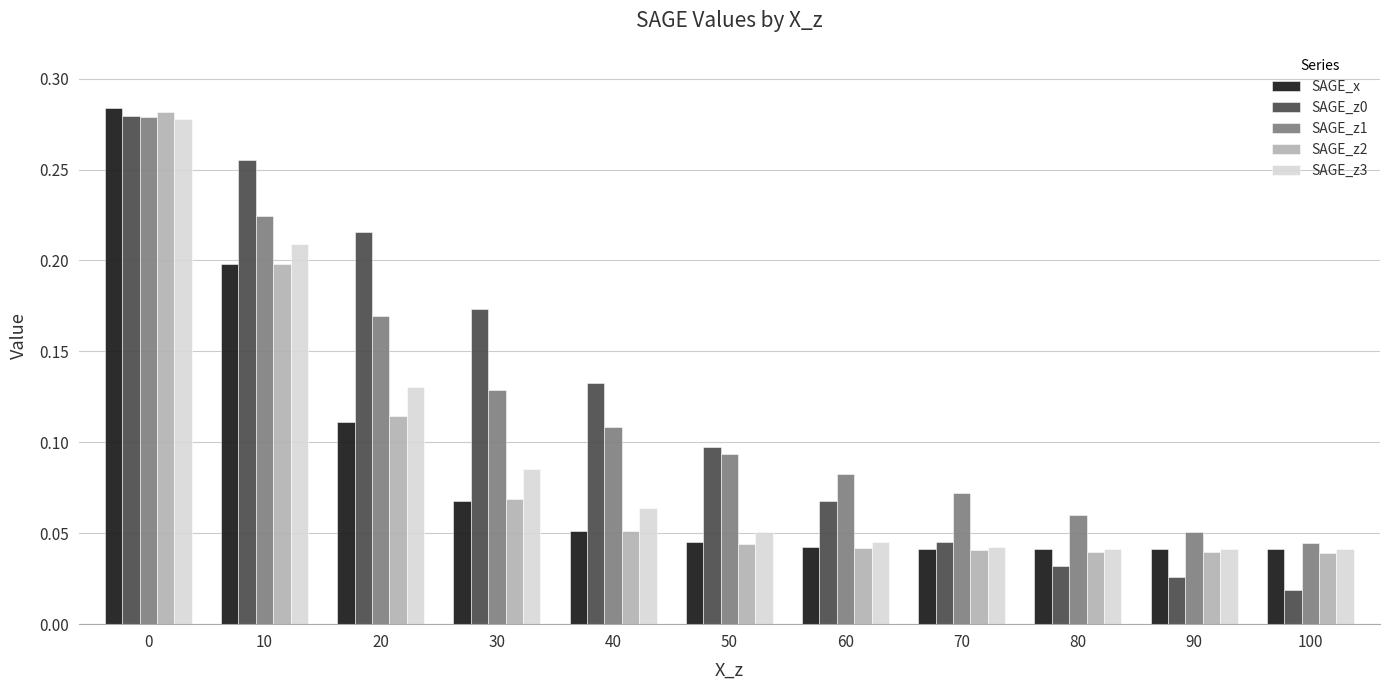

The SAGE_x series shows 0.1 at 20. True or false?

True